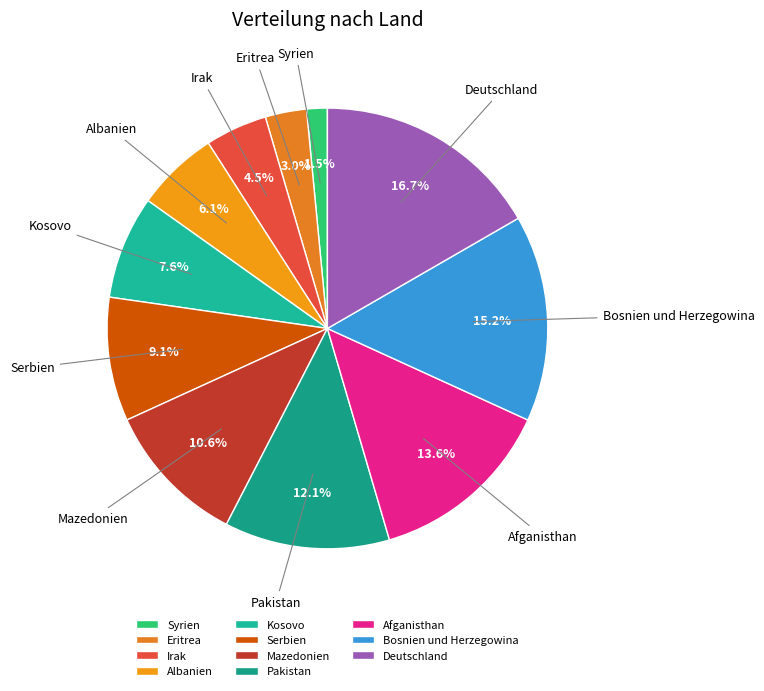

True or false: Mazedonien accounts for 11% of the total.

True